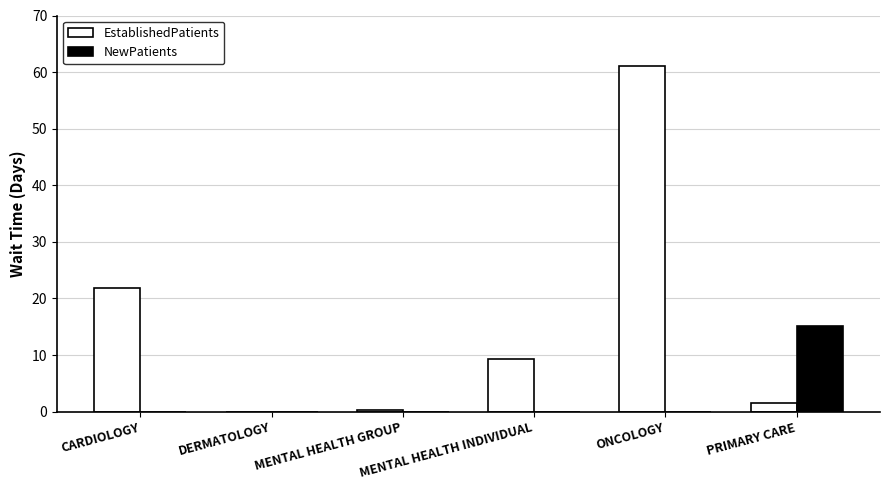

Which series has the widest spread of values?

EstablishedPatients